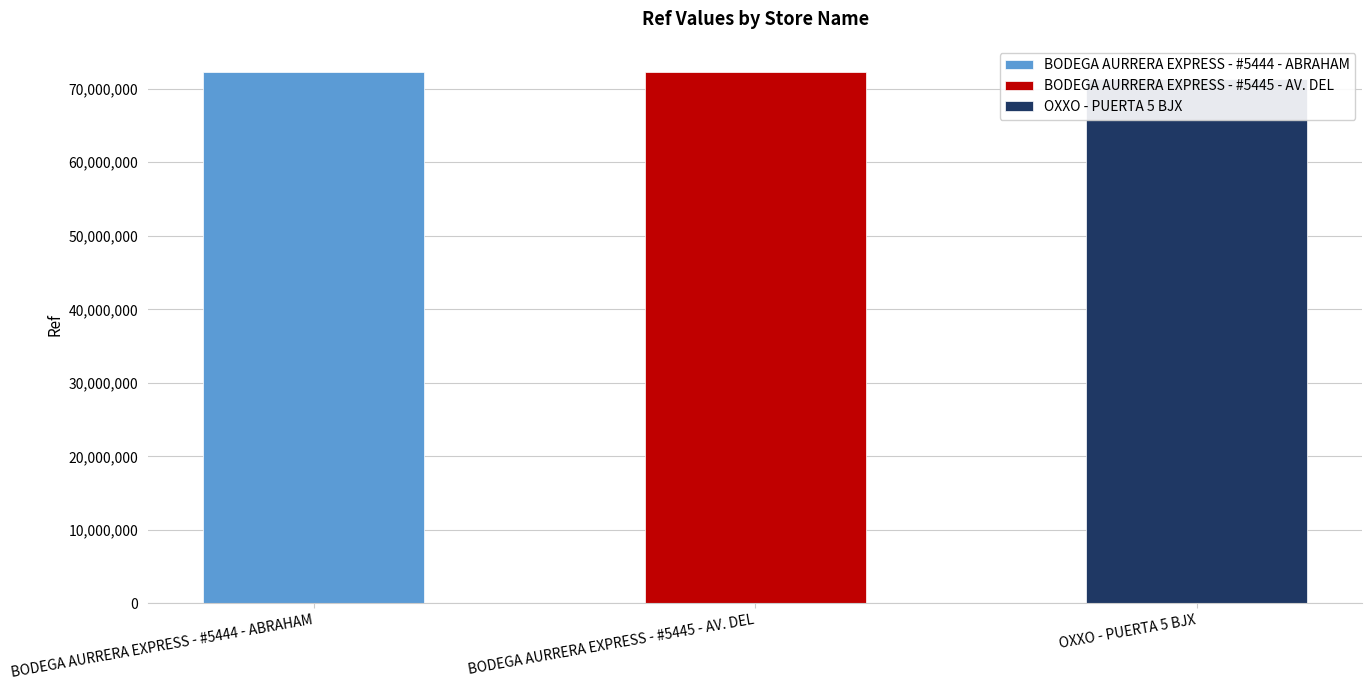

What is the label of the 2nd bar from the left?

BODEGA AURRERA EXPRESS - #5445 - AV. DEL